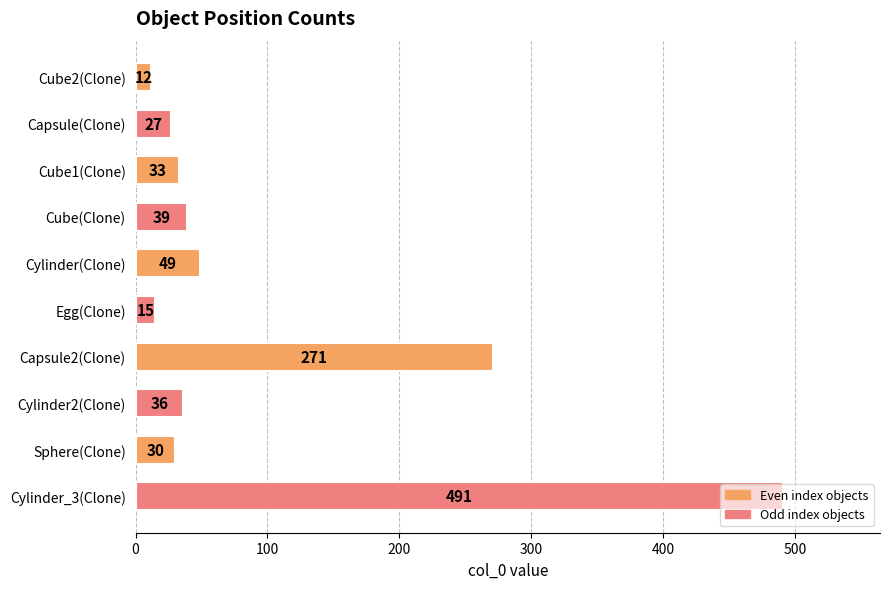

What is the difference between the maximum and minimum values?

479